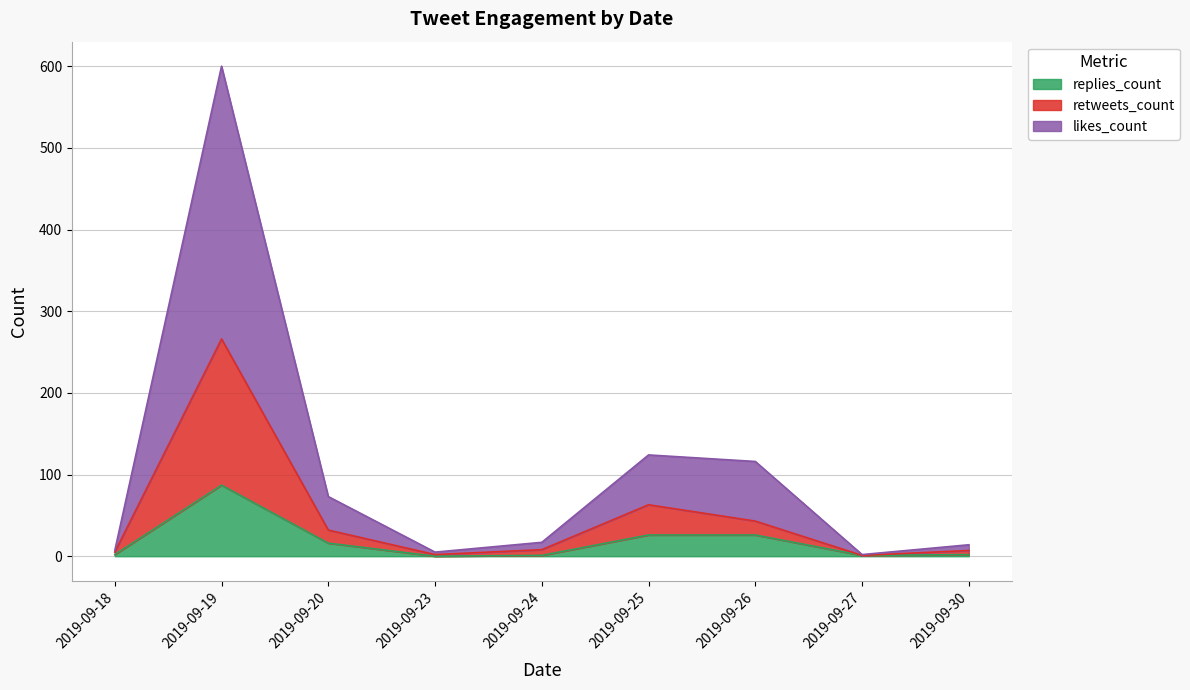

Reading left to right, transcribe all the data shown in this chart.

replies_count: 2	87	16	0	1	26	26	1	2
retweets_count: 5	266	32	2	8	63	43	1	7
likes_count: 7	600	73	5	17	124	116	2	14